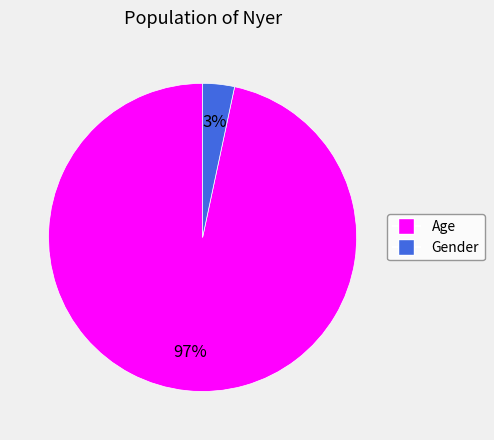

True or false: Gender accounts for 17% of the total.

False